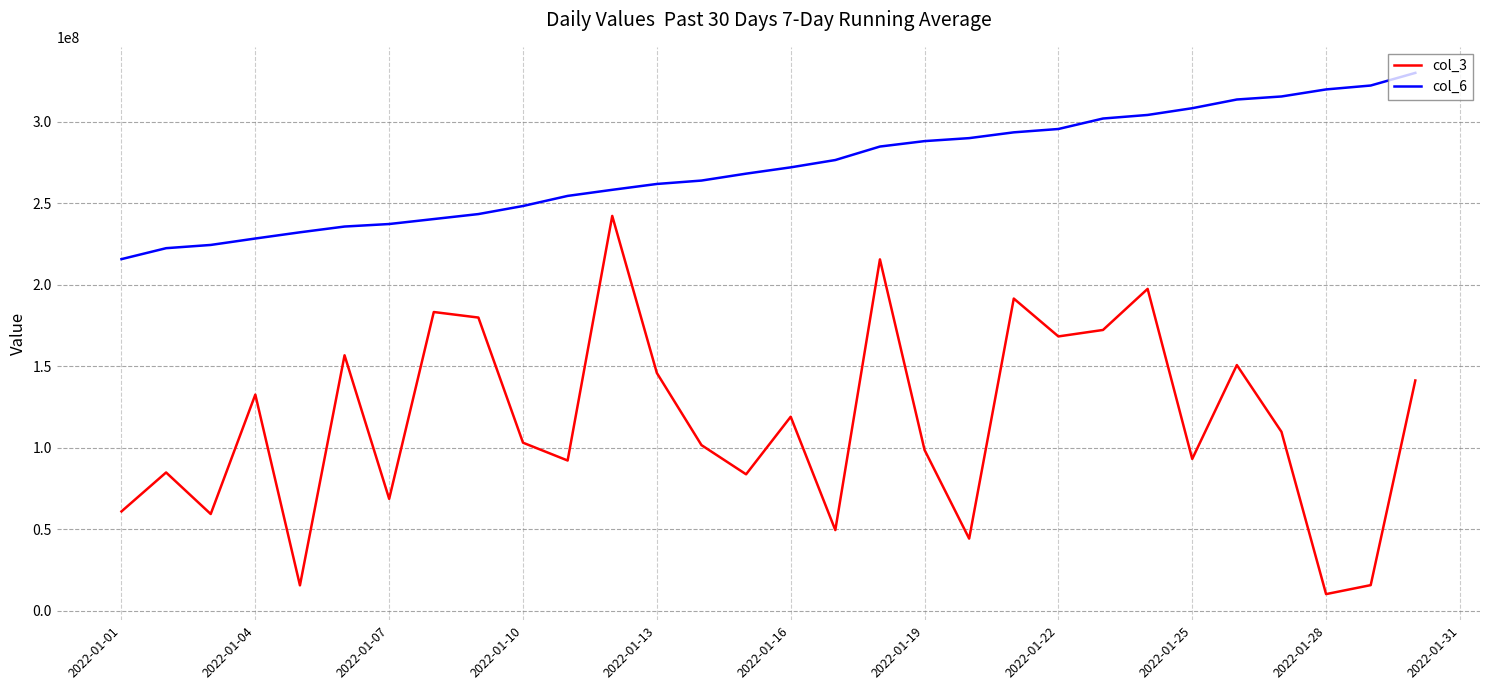

What is the greatest value displayed?

329954361